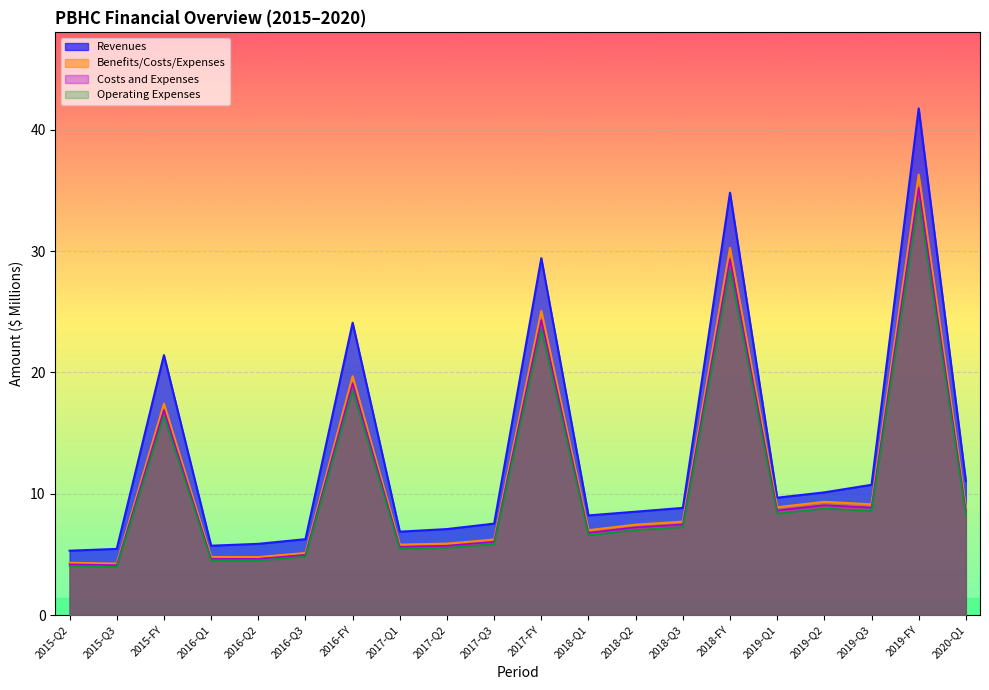

What is the minimum value shown in the chart?

4.0